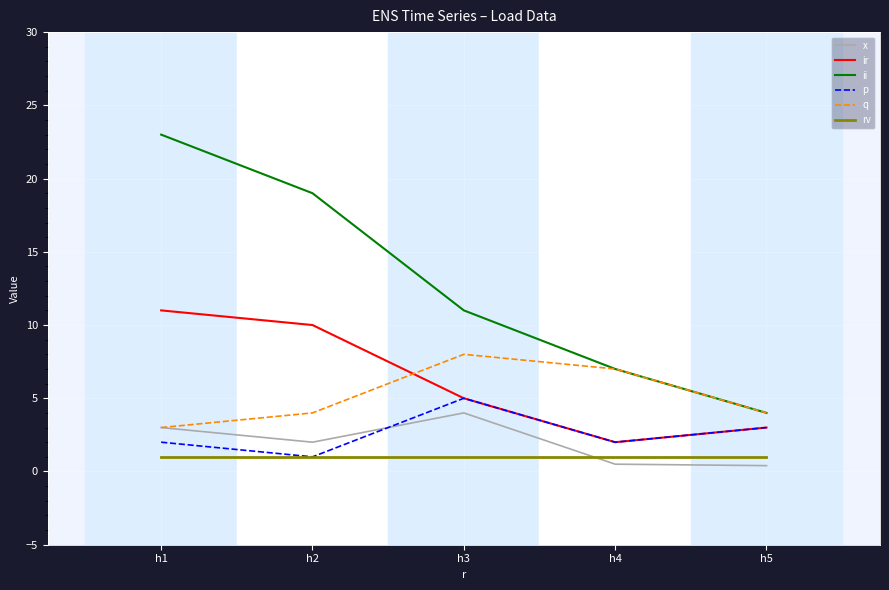

True or false: rv has more than 2 interior local peaks.

False